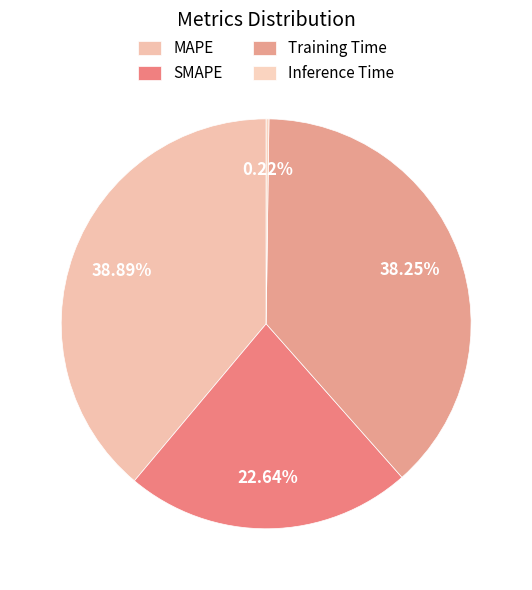

How many slices are in this pie chart?

4